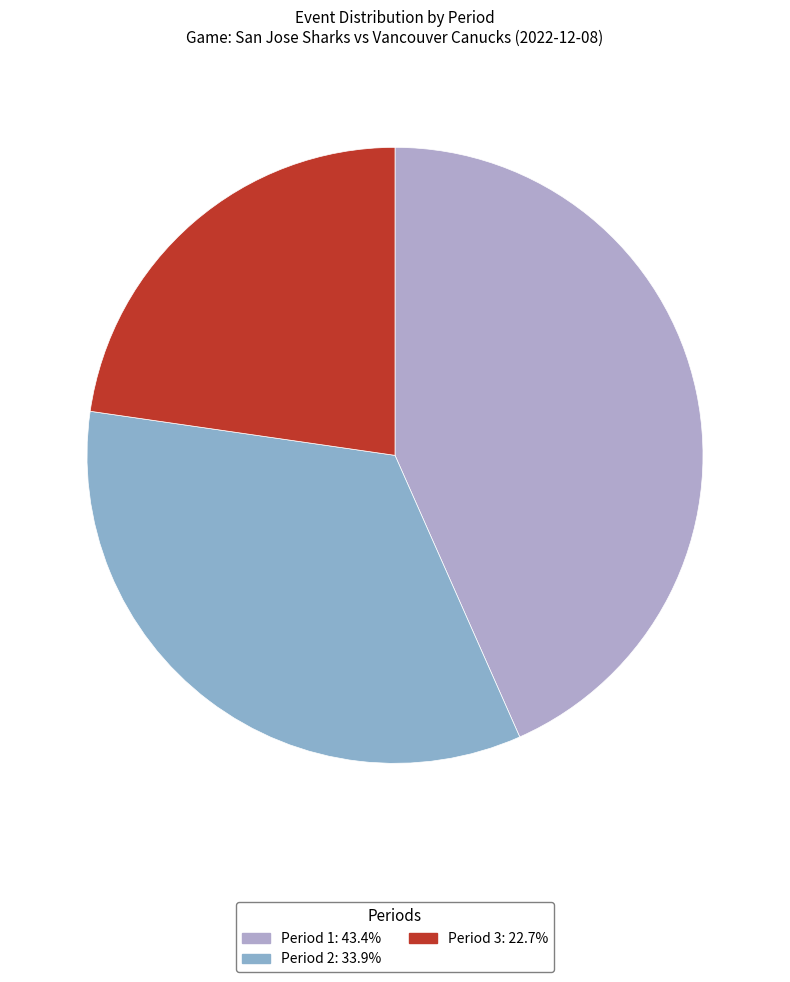

Which slice is the smallest?

Period 3